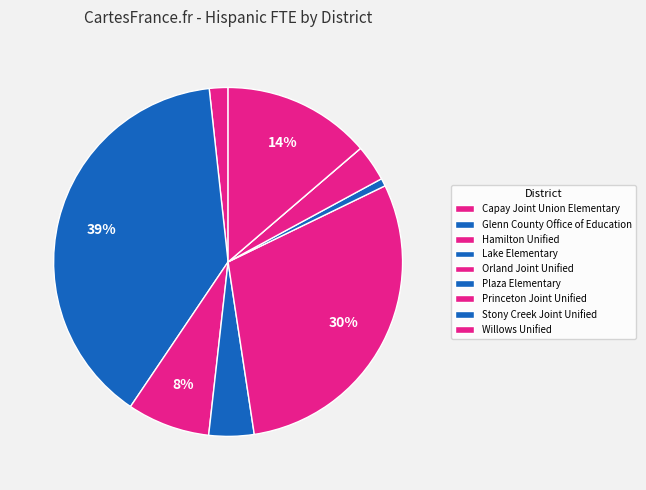

Is Princeton Joint Unified the majority of the pie?

No